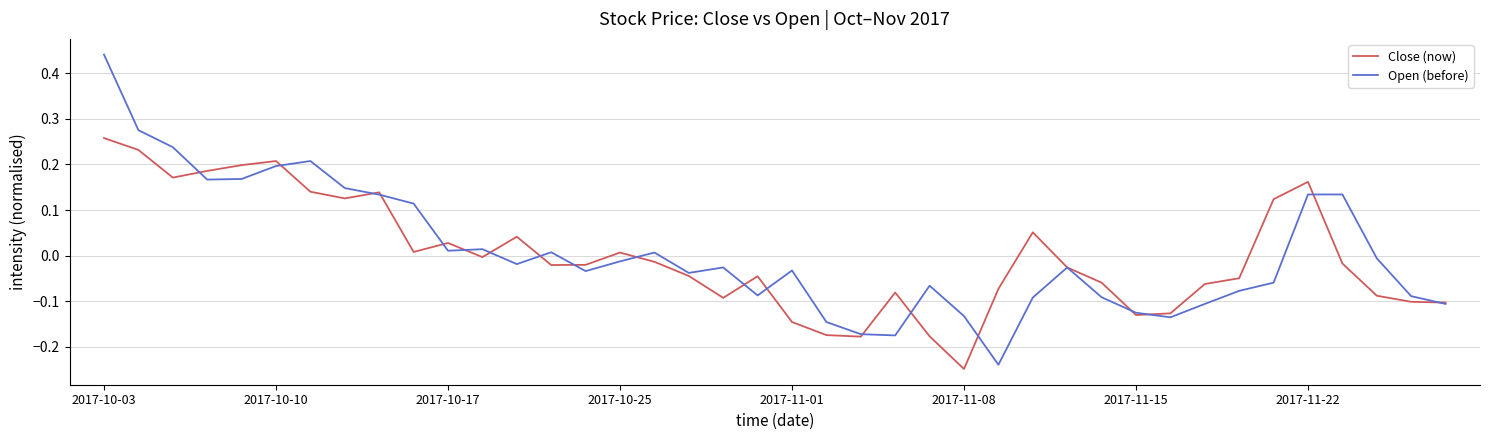

List the series in order of their peak value, lowest first.

Close (now), Open (before)